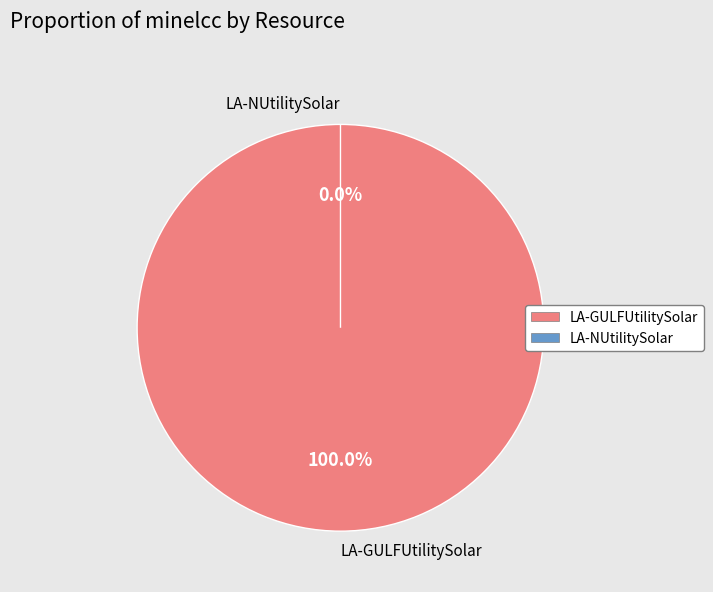

Which slice represents more than half of the pie?

LA-GULFUtilitySolar